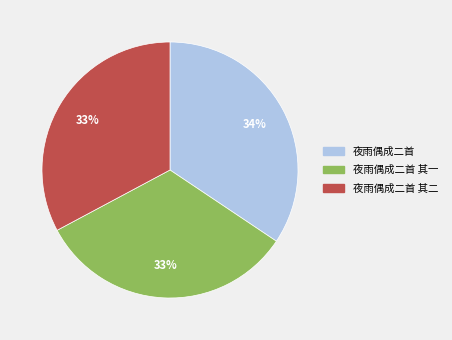

Is the sum of 夜雨偶成二首 其一 and 夜雨偶成二首 greater than half?

Yes